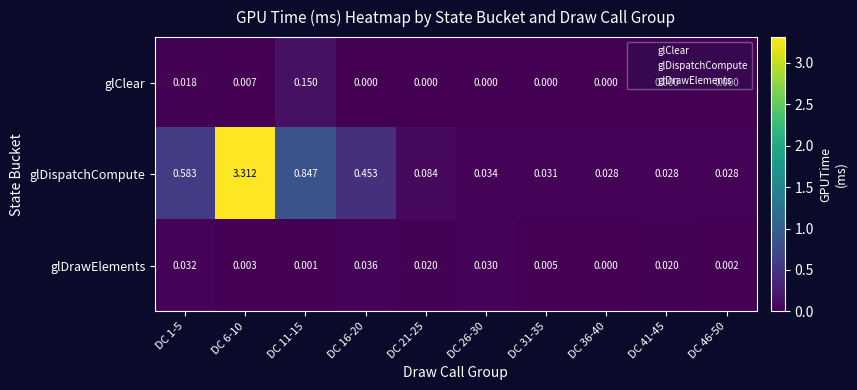

Which category has the highest value across all series?

DC 6-10